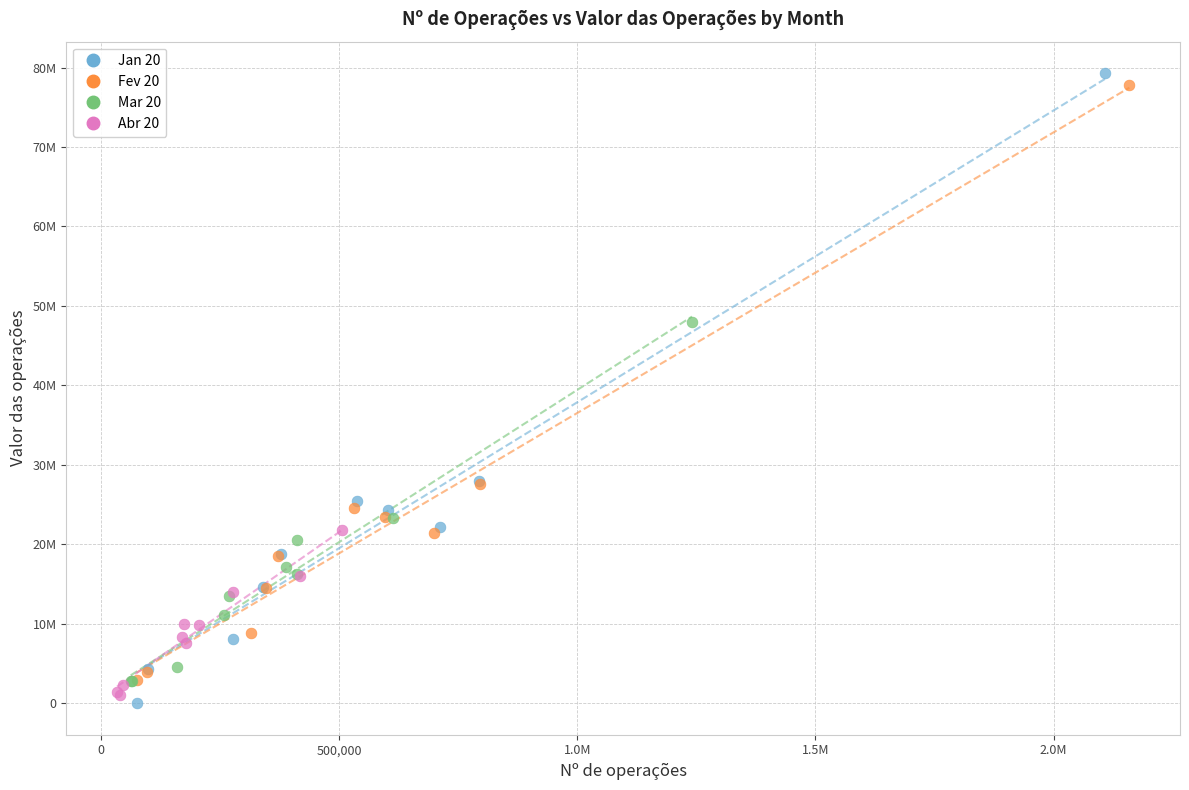

Which series reaches the maximum Y coordinate?

Jan 20